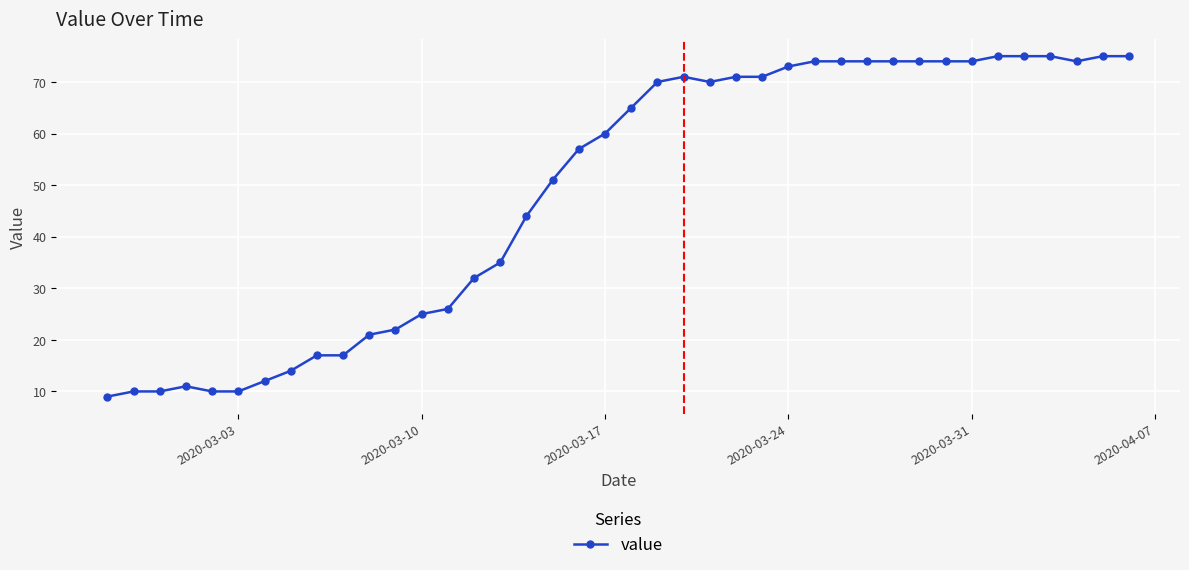

What is the minimum value shown in the chart?

9